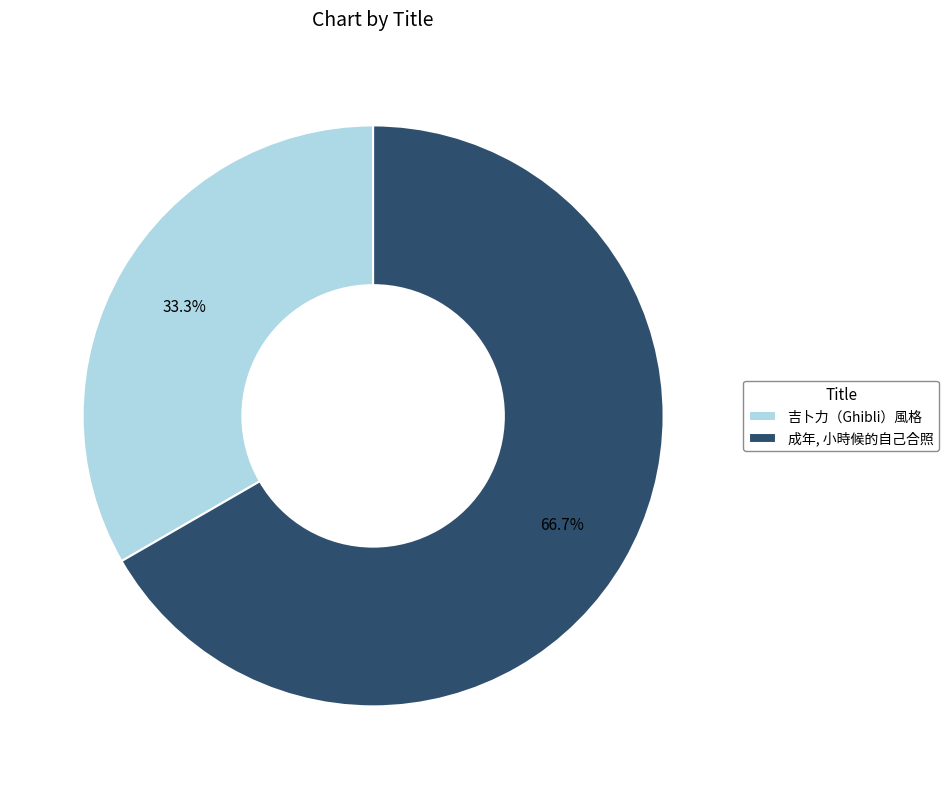

What is the largest slice in the pie chart?

成年, 小時候的自己合照